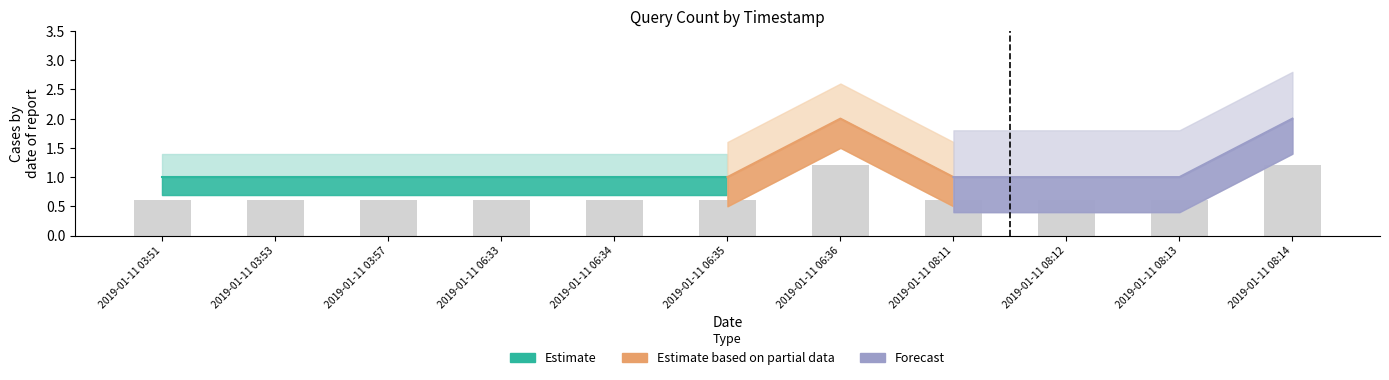

What position from the left is 2019-01-11 08:11?

8